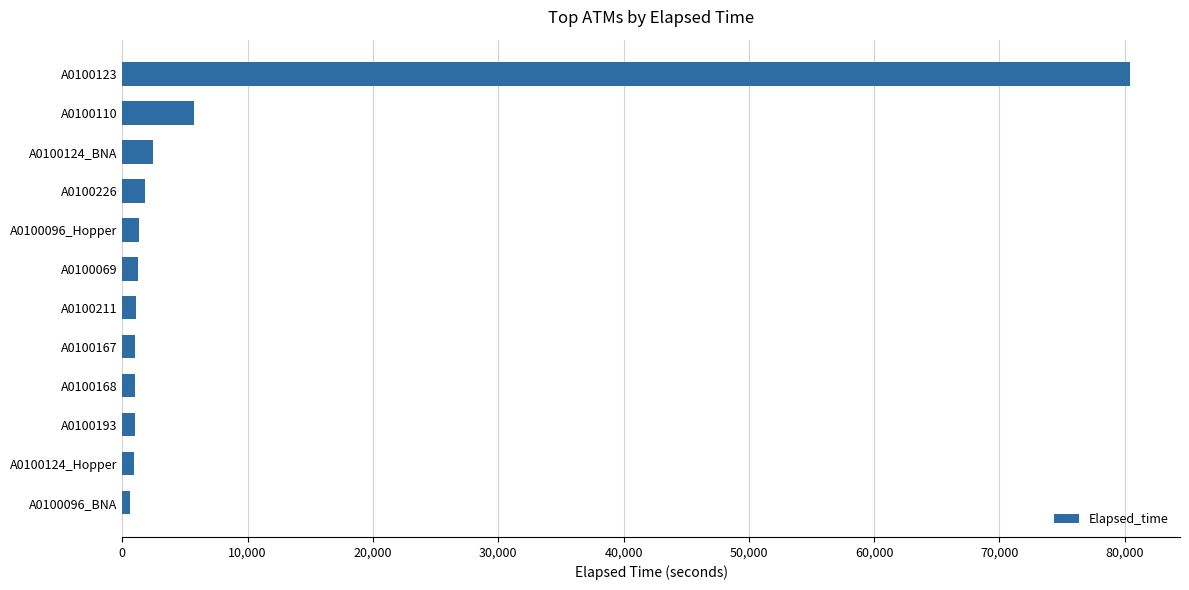

The chart shows a value of 2435 at A0100124_BNA. True or false?

True